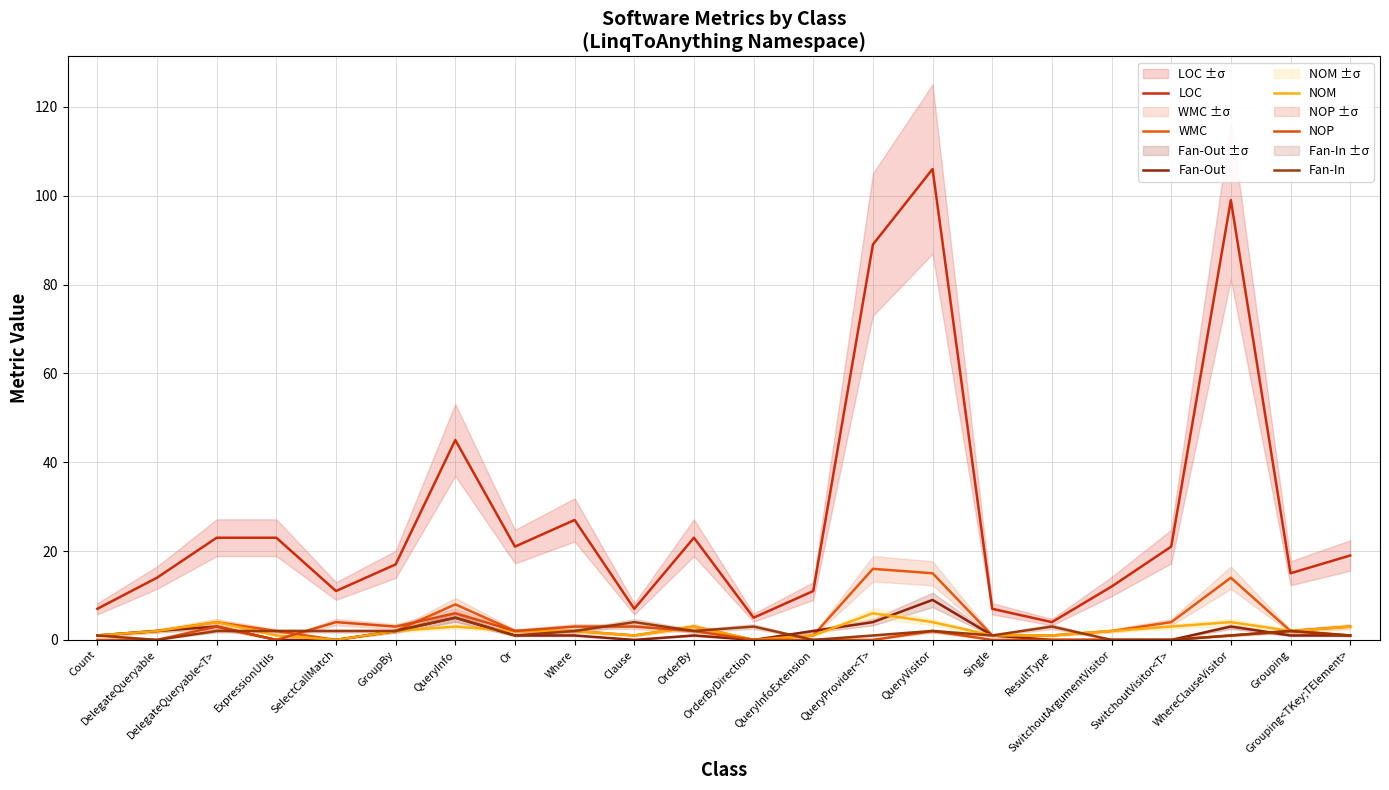

Is it true that Fan-Out equals 0 at SwitchoutArgumentVisitor?

True